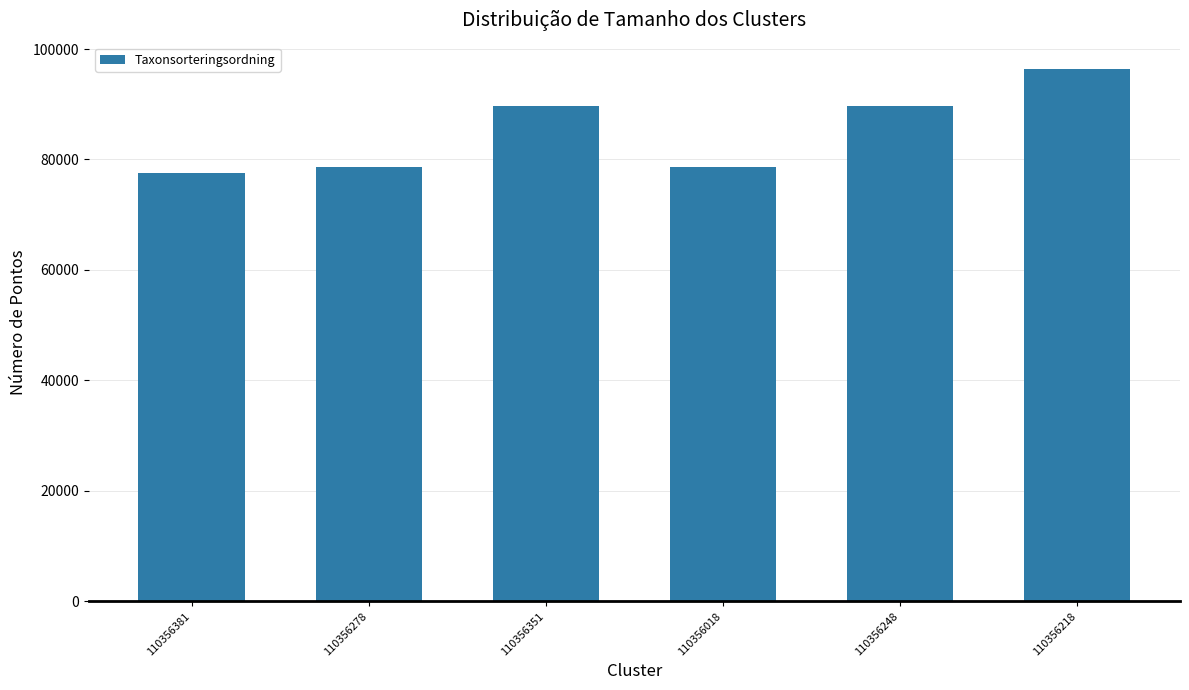

What is the difference between the values at 110356381 and 110356351?

12167